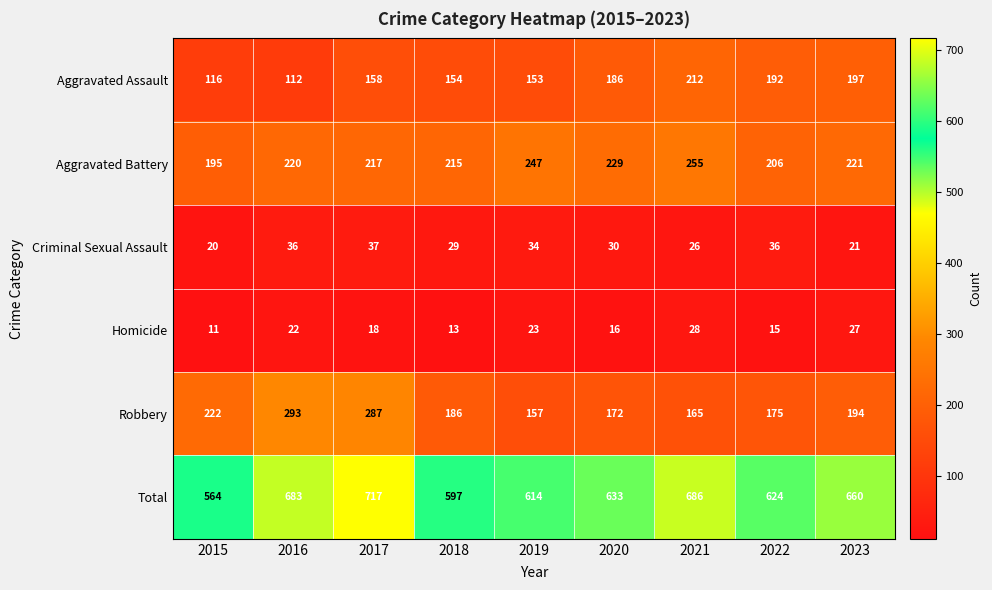

What is the sum of all Homicide values?

173